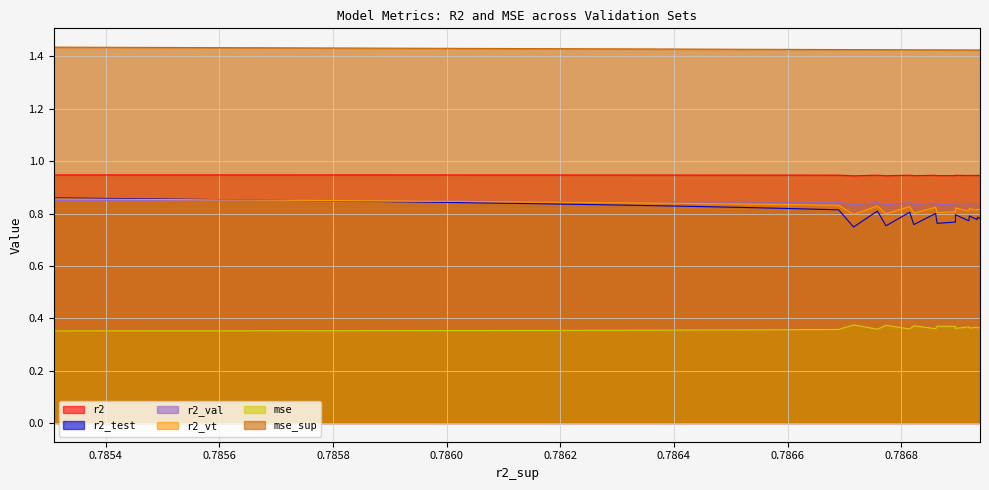

What is the approximate value of r2_val at model_27_9_5?

0.8